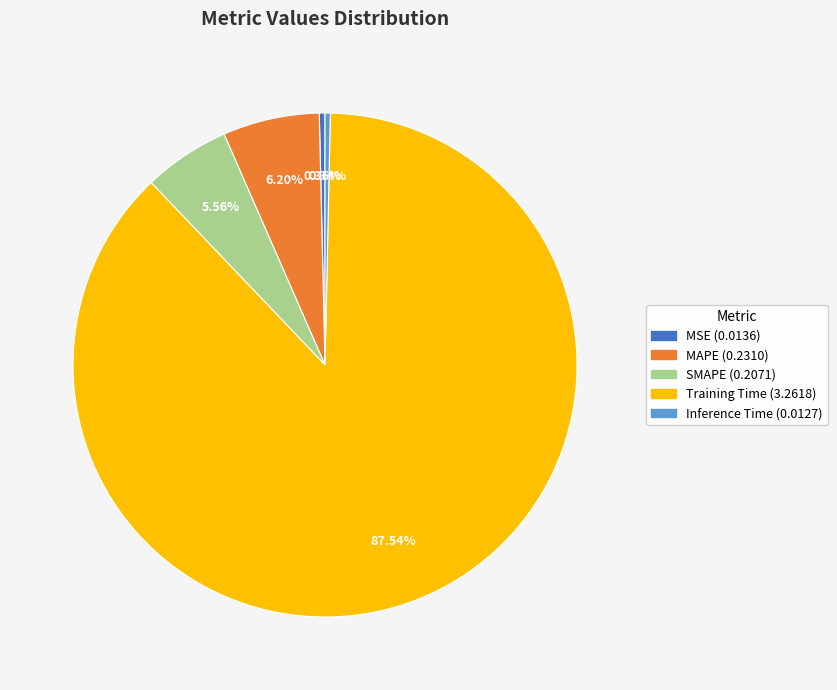

What percentage do MSE and Inference Time together represent?

0.7%